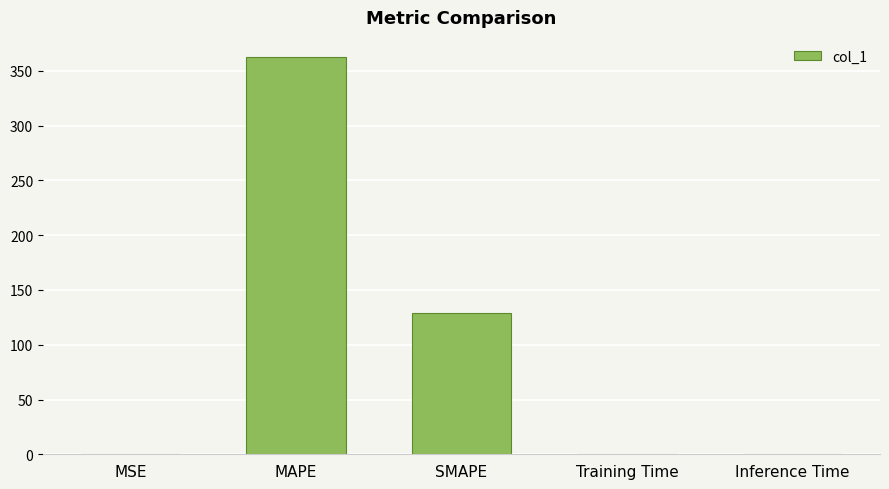

True or false: the data shows 57.4 at SMAPE.

False